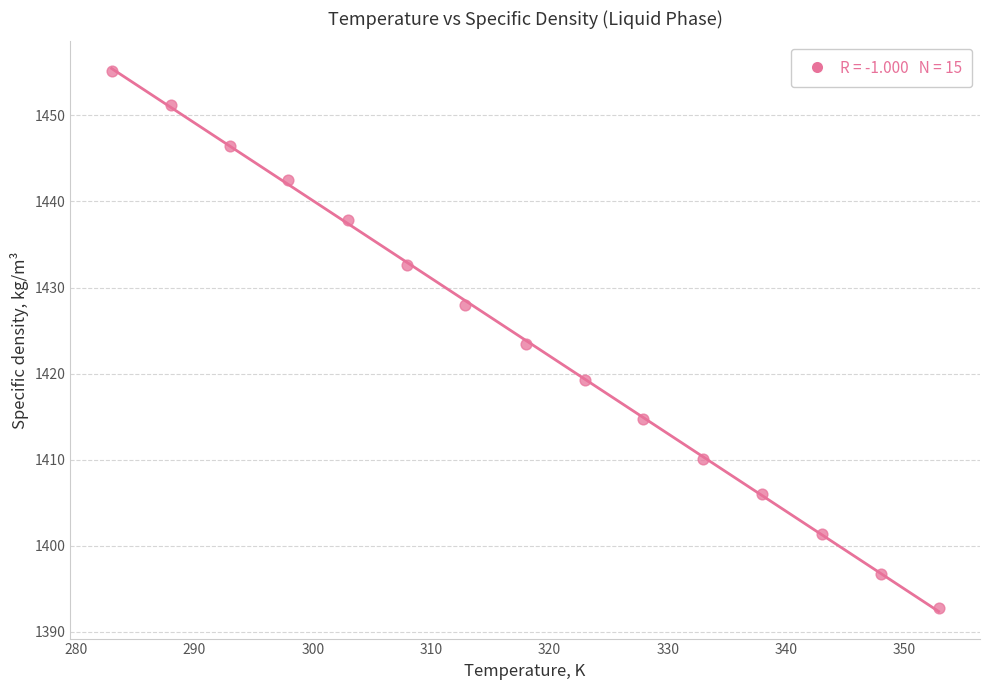

What is the range of Y values (max minus min)?

62.5